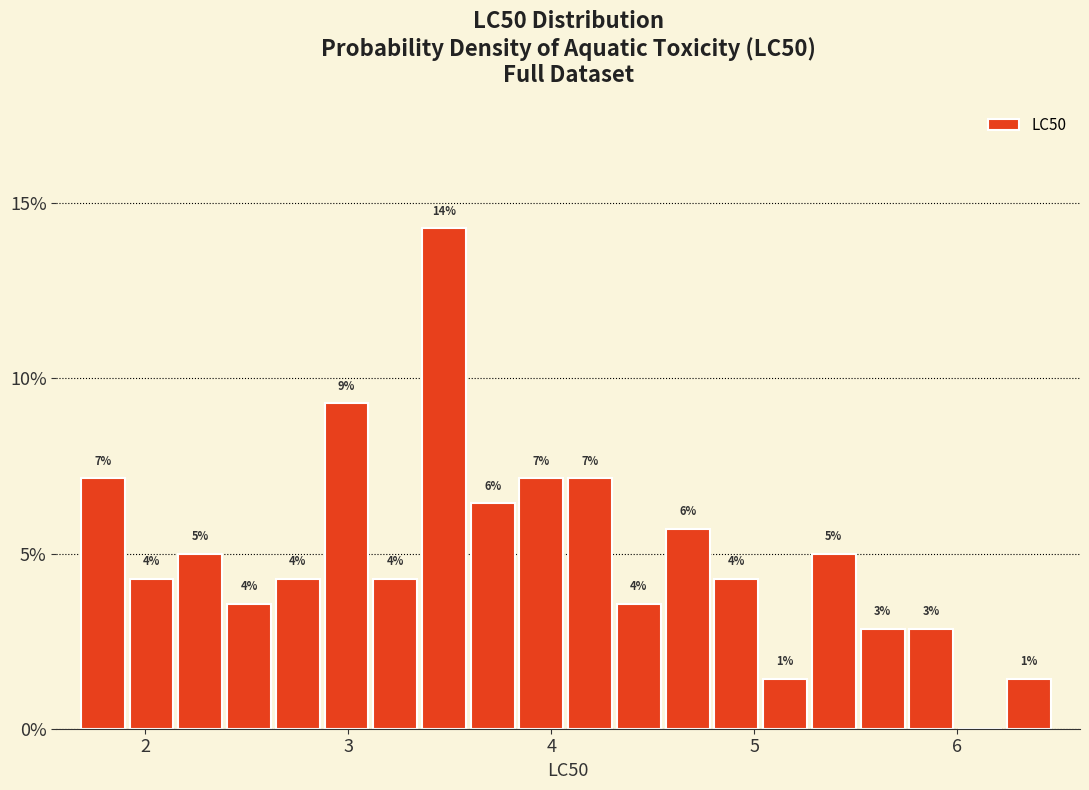

Read against the x-axis, roughly where is the centre of the tallest bar?

3.5